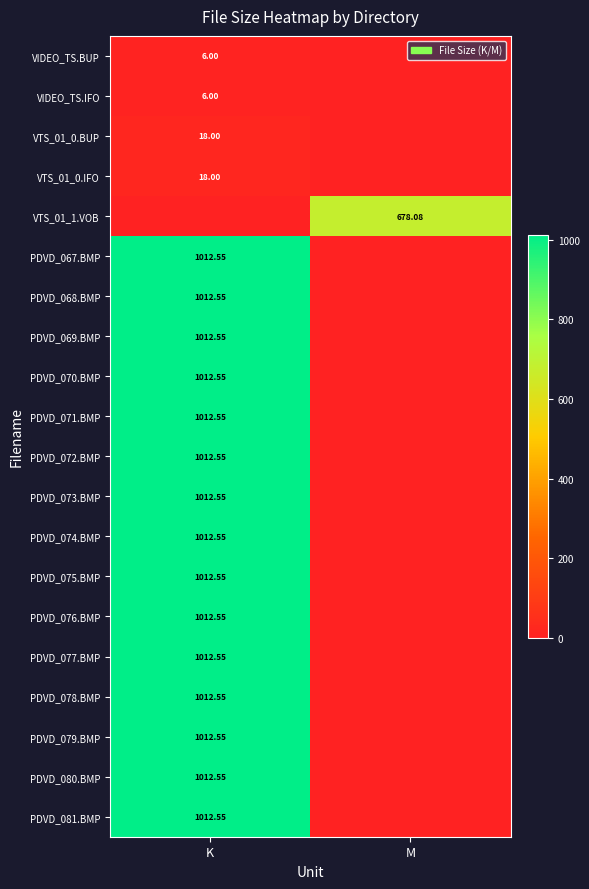

Which series changed the most between K and M?

PDVD_067.BMP